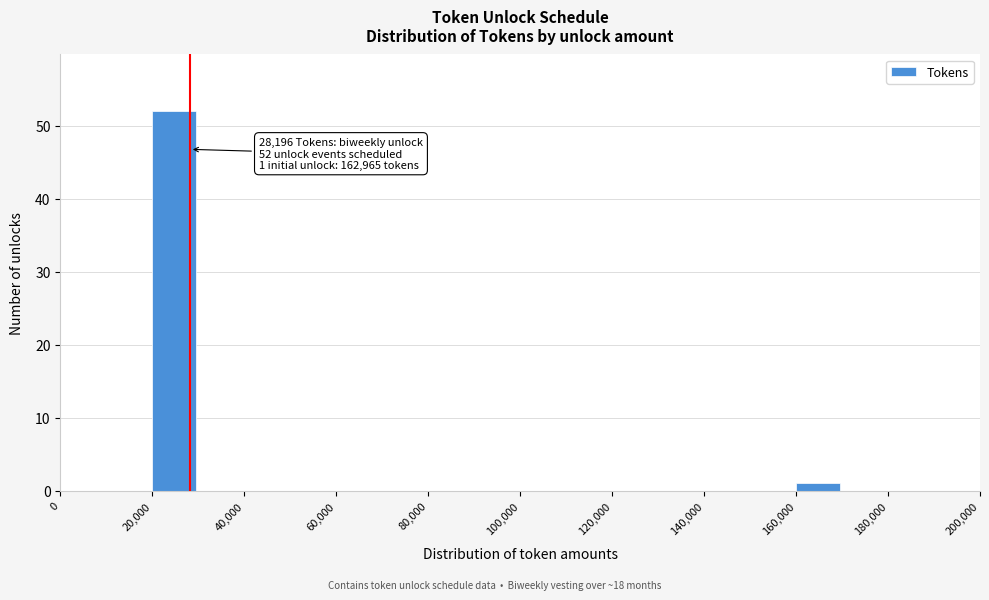

Over which range of the x-axis is the bar tallest?

20000 to 30000